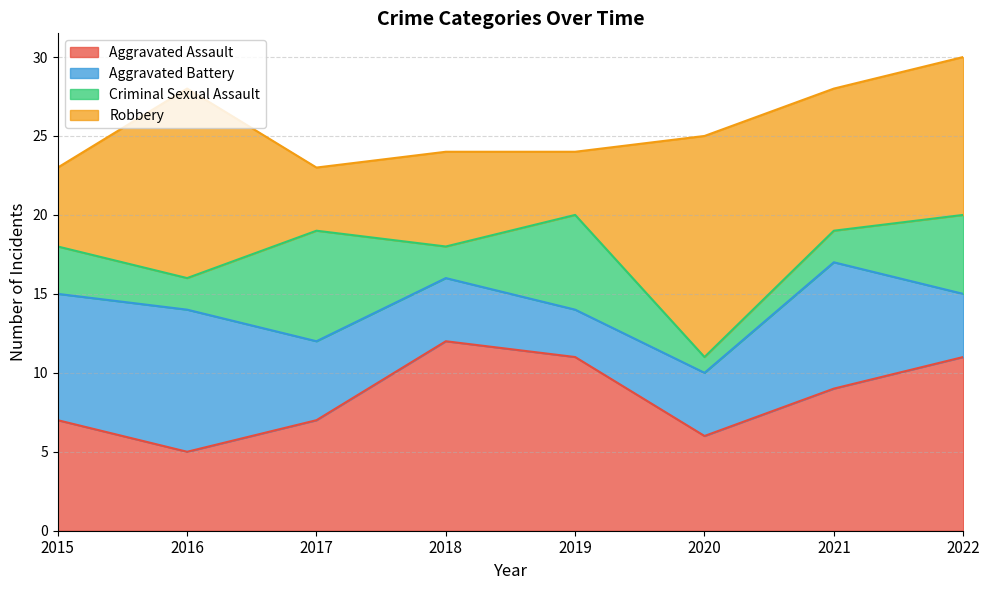

Reading left to right, transcribe all the data shown in this chart.

Aggravated Assault: 2015=7	2016=5	2017=7	2018=12	2019=11	2020=6	2021=9	2022=11
Aggravated Battery: 2015=8	2016=9	2017=5	2018=4	2019=3	2020=4	2021=8	2022=4
Criminal Sexual Assault: 2015=3	2016=2	2017=7	2018=2	2019=6	2020=1	2021=2	2022=5
Robbery: 2015=5	2016=12	2017=4	2018=6	2019=4	2020=14	2021=9	2022=10